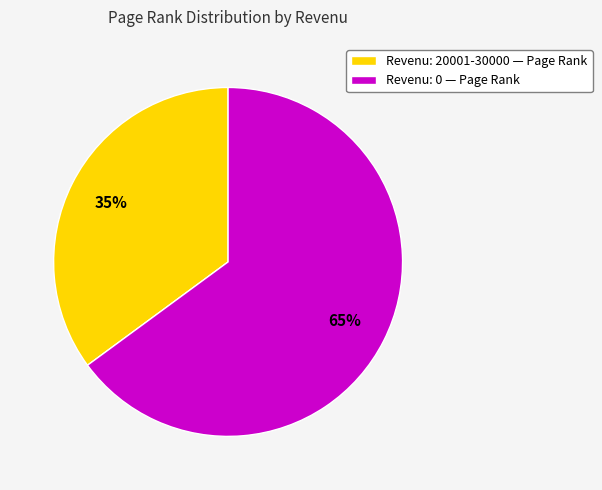

Count the number of slices in the pie.

2